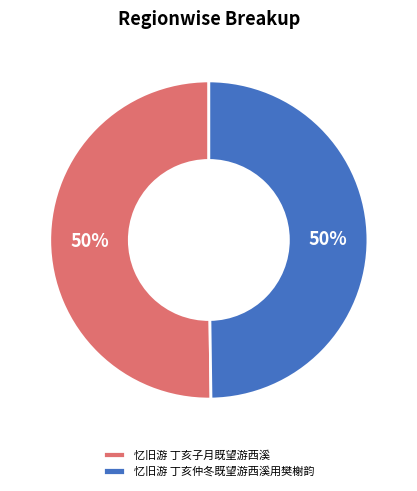

True or false: 忆旧游 丁亥子月既望游西溪 accounts for 65% of the total.

False